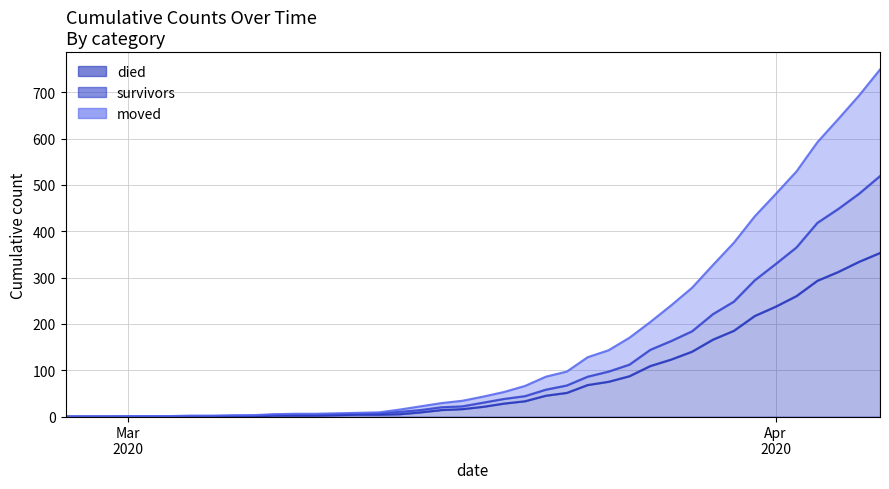

Which category has the highest value across all series?

2020-04-06